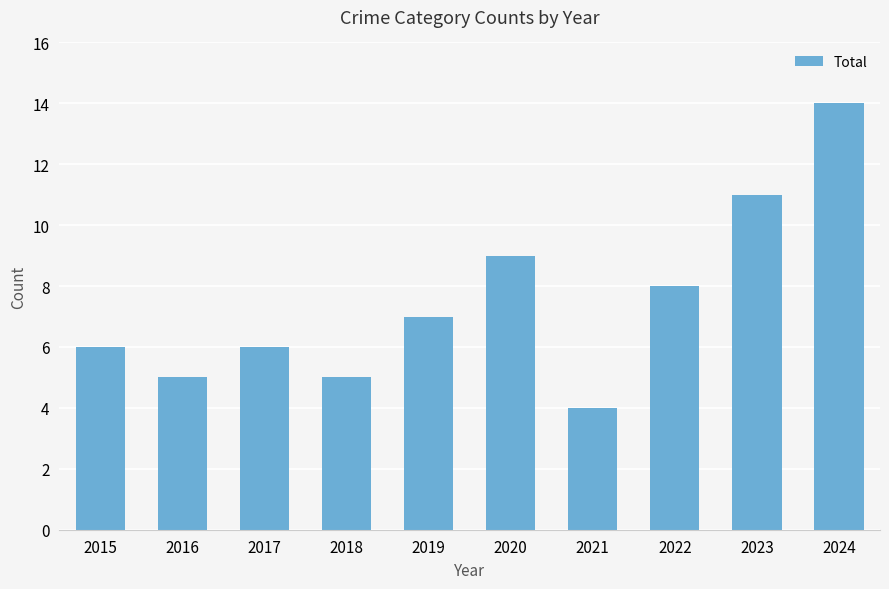

At which label is the value closest to 9?

2020